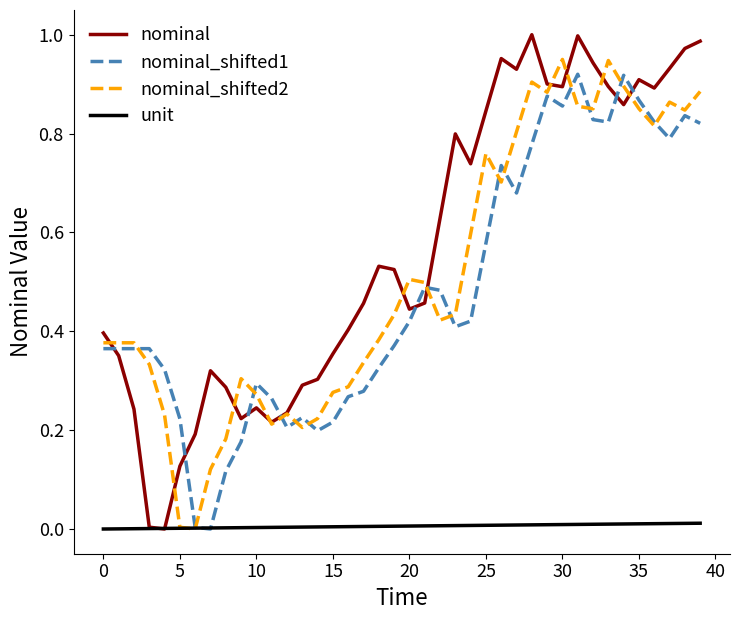

Which series has the widest spread of values?

nominal